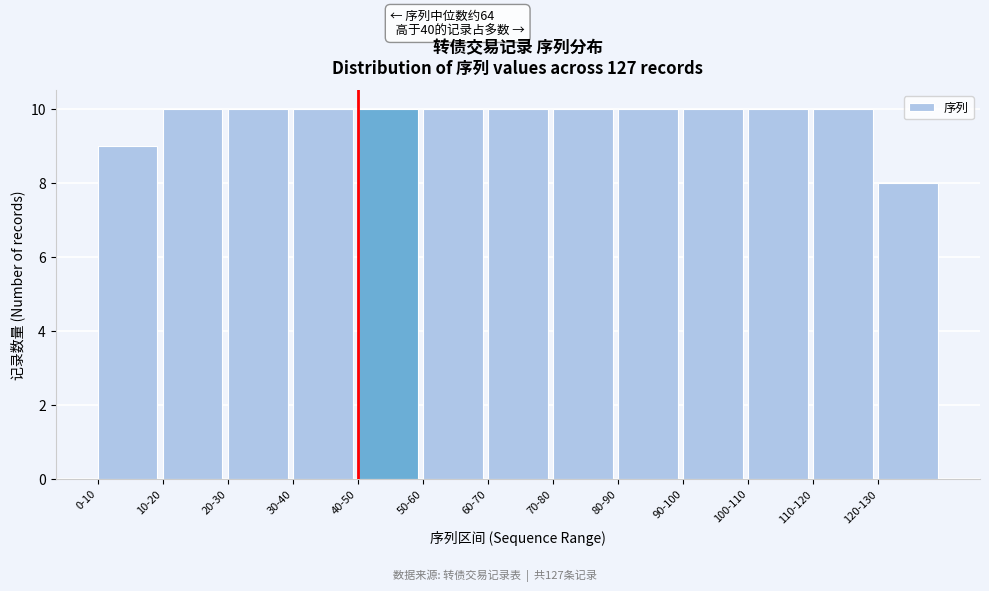

Reading left to right, transcribe all the data shown in this chart.

0-10=9	10-20=10	20-30=10	30-40=10	40-50=10	50-60=10	60-70=10	70-80=10	80-90=10	90-100=10	100-110=10	110-120=10	120-130=8